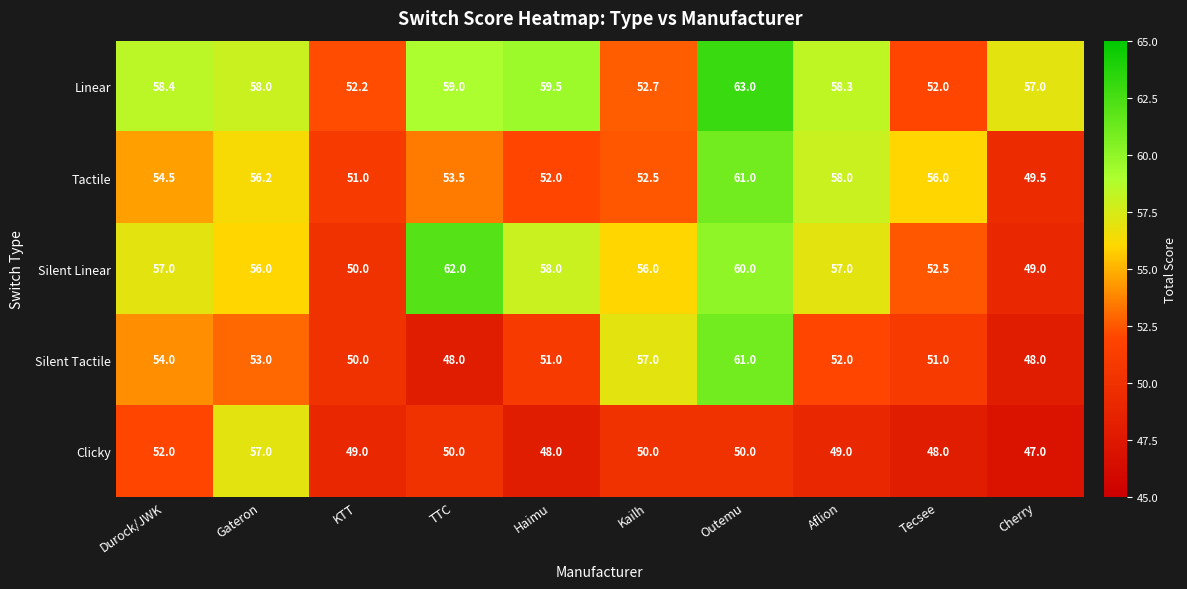

What is the smallest value displayed?

47.0